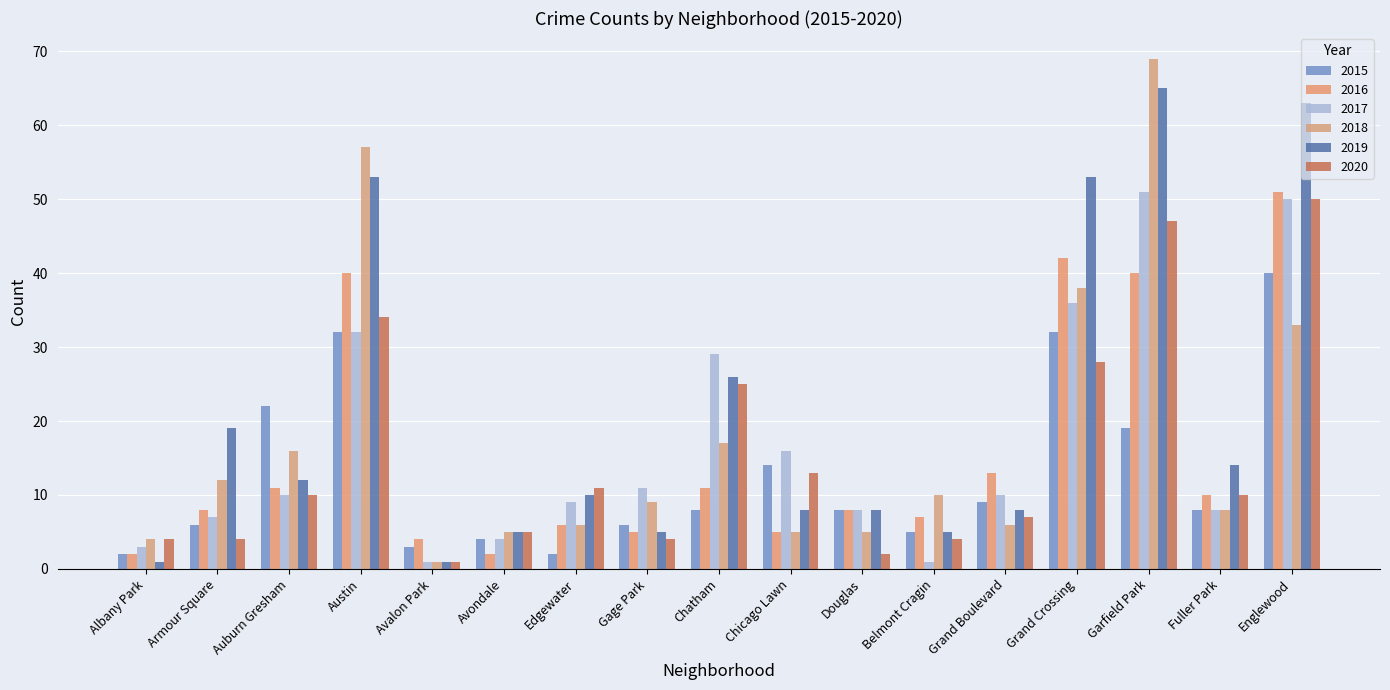

Which has a higher value, Chicago Lawn or Garfield Park?

Garfield Park